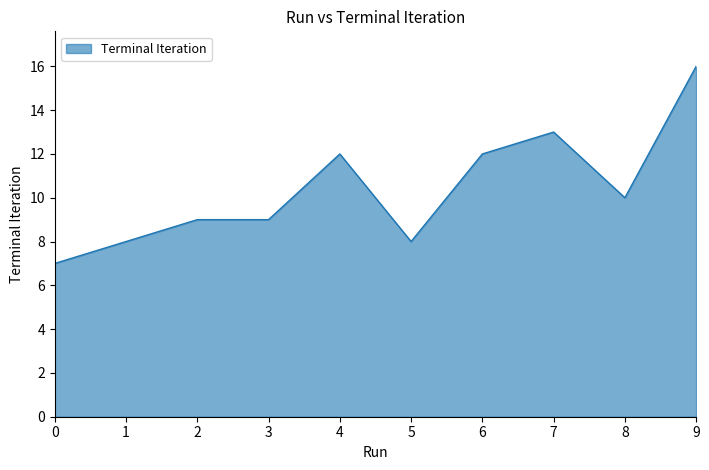

How many lines are shown in the chart?

1